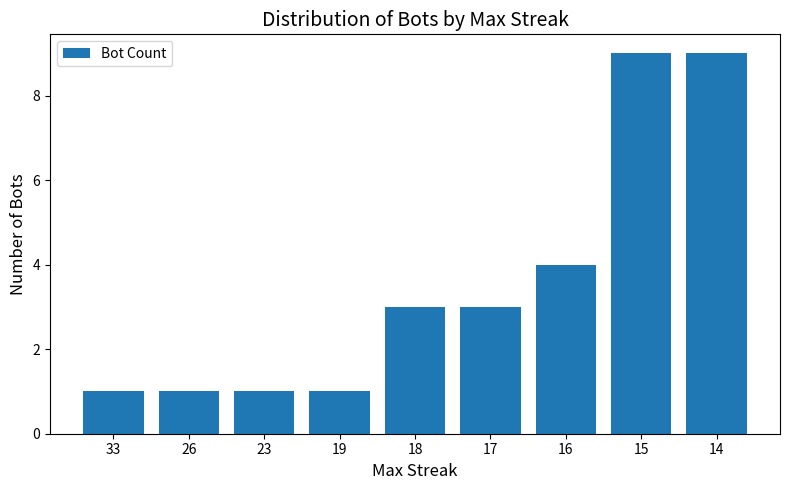

Where is the data nearest to the value 5?

16